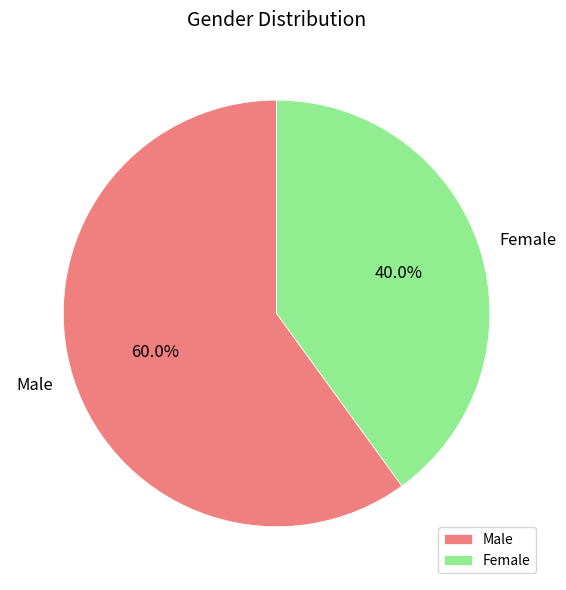

Which category has the biggest portion of the pie?

Male